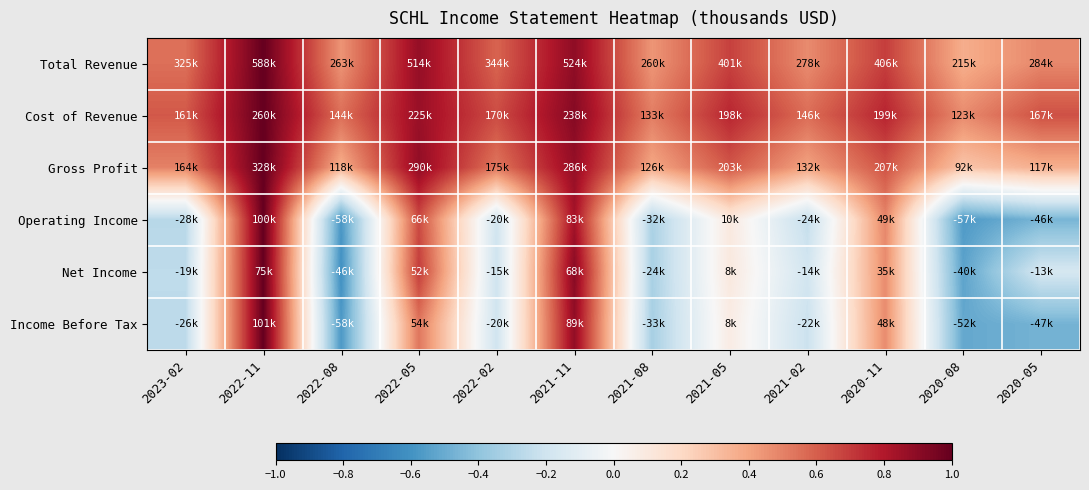

Which label corresponds to the smallest value in the chart?

2022-08